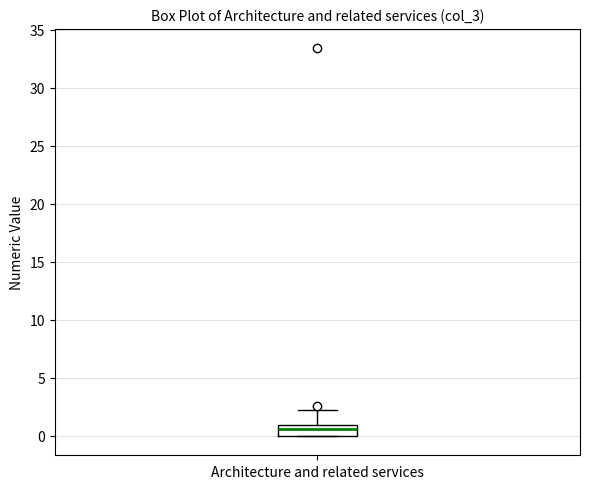

Where is the upper edge of the box for Architecture and related services on the y-axis? The values are not printed on the chart, so give them approximately, as read against the axis.

1.0